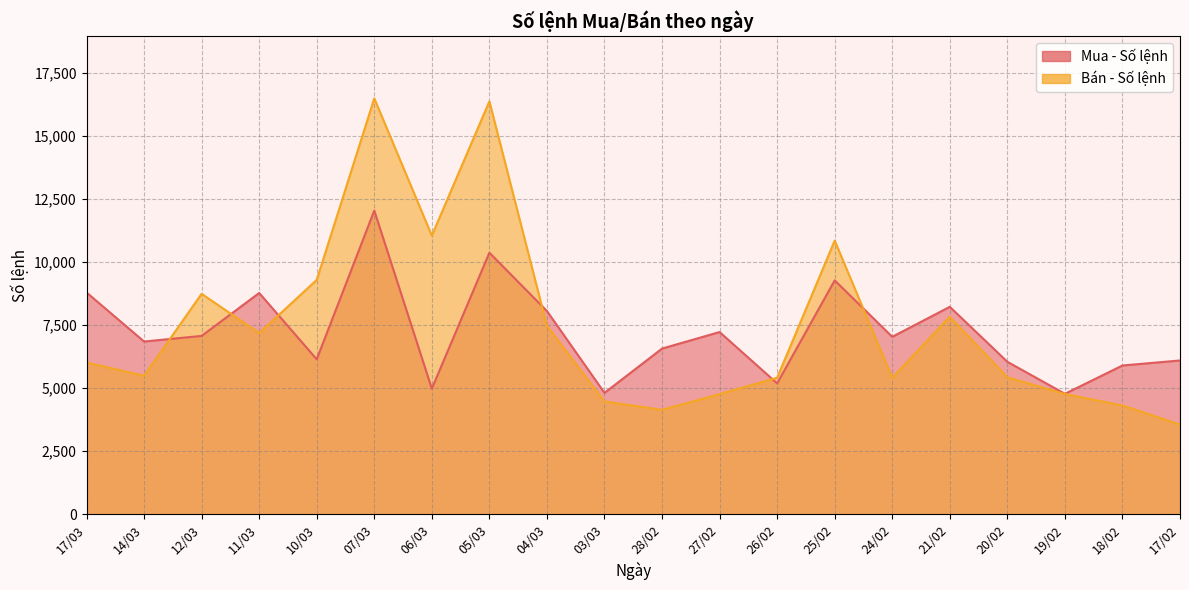

True or false: Bán - Số lệnh and Mua - Số lệnh cross at least once.

True